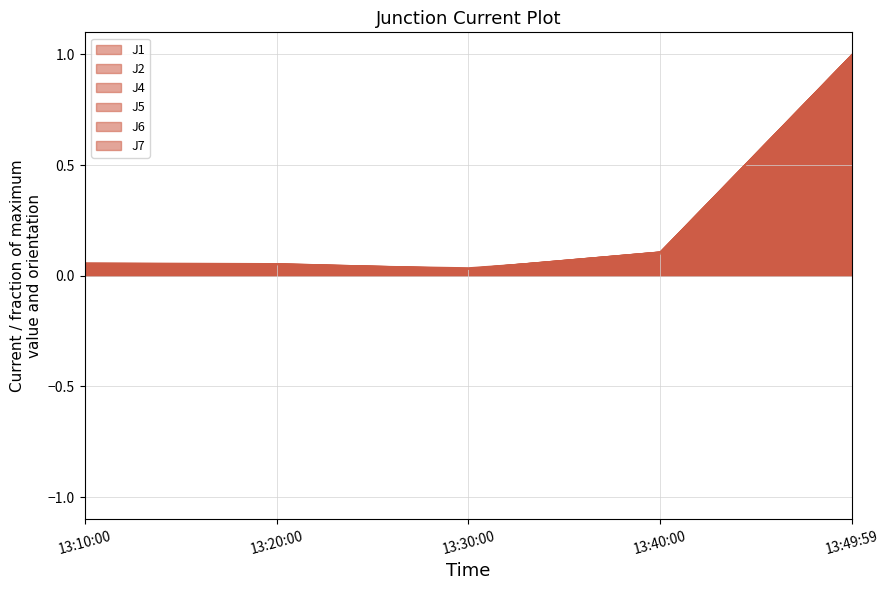

True or false: J6 has a value of 1.8 at 13:49:59.

False